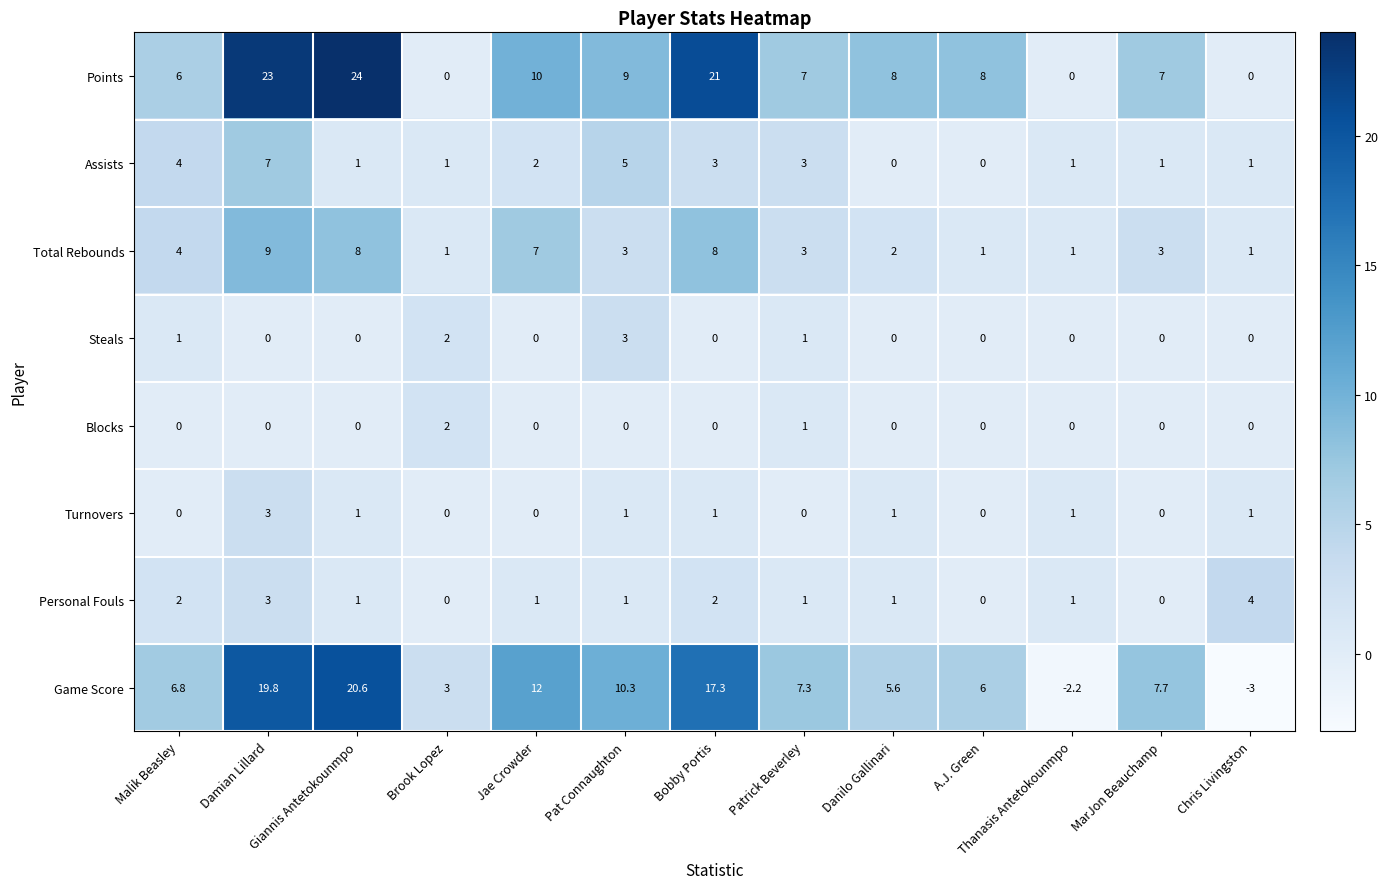

What is the sum of the Assists values at Patrick Beverley and A.J. Green?

3.0